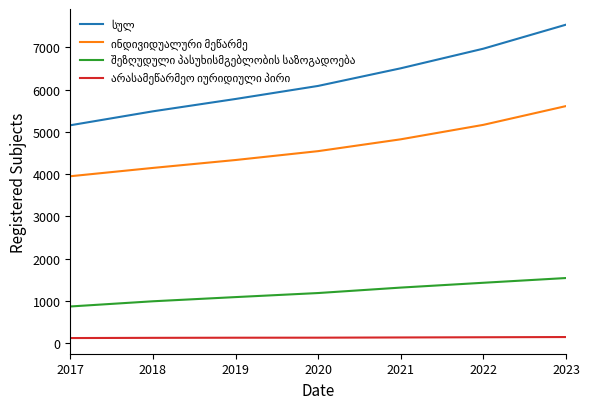

At which category is the sum across all series the highest?

2023